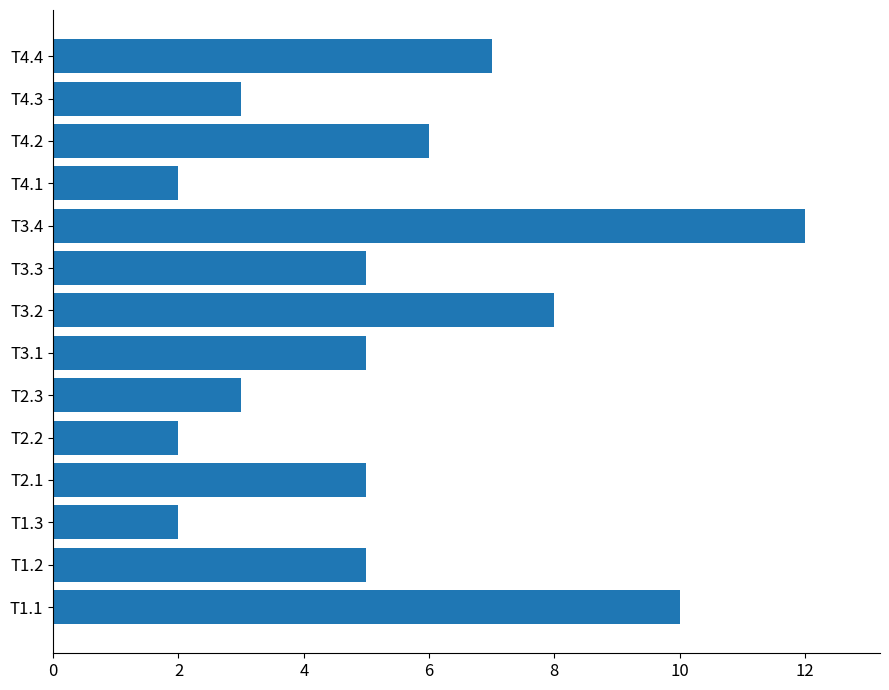

Is it true that the value at T3.4 is 20?

False